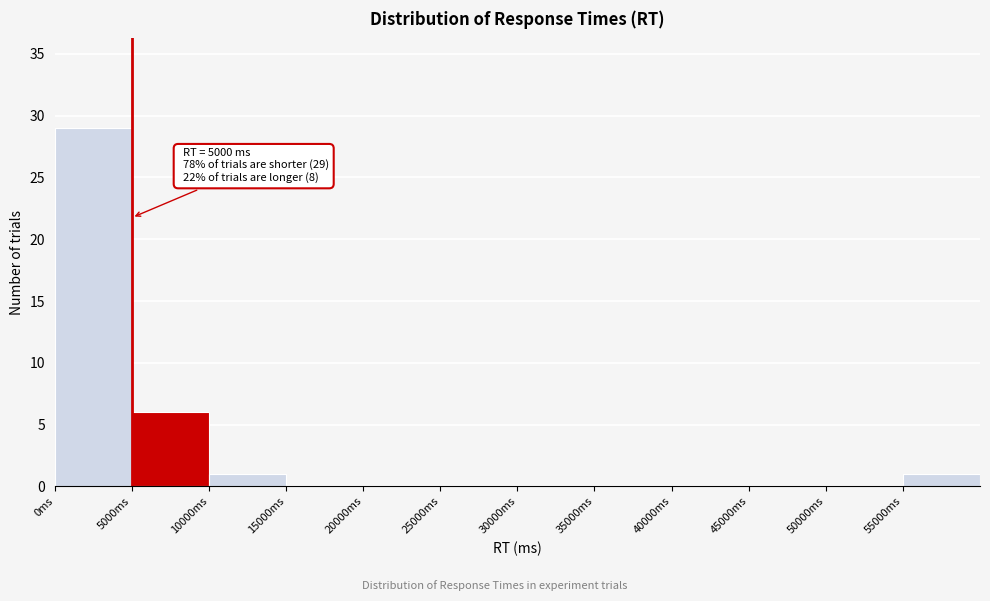

Which range on the x-axis has the tallest bar?

0 to 5000